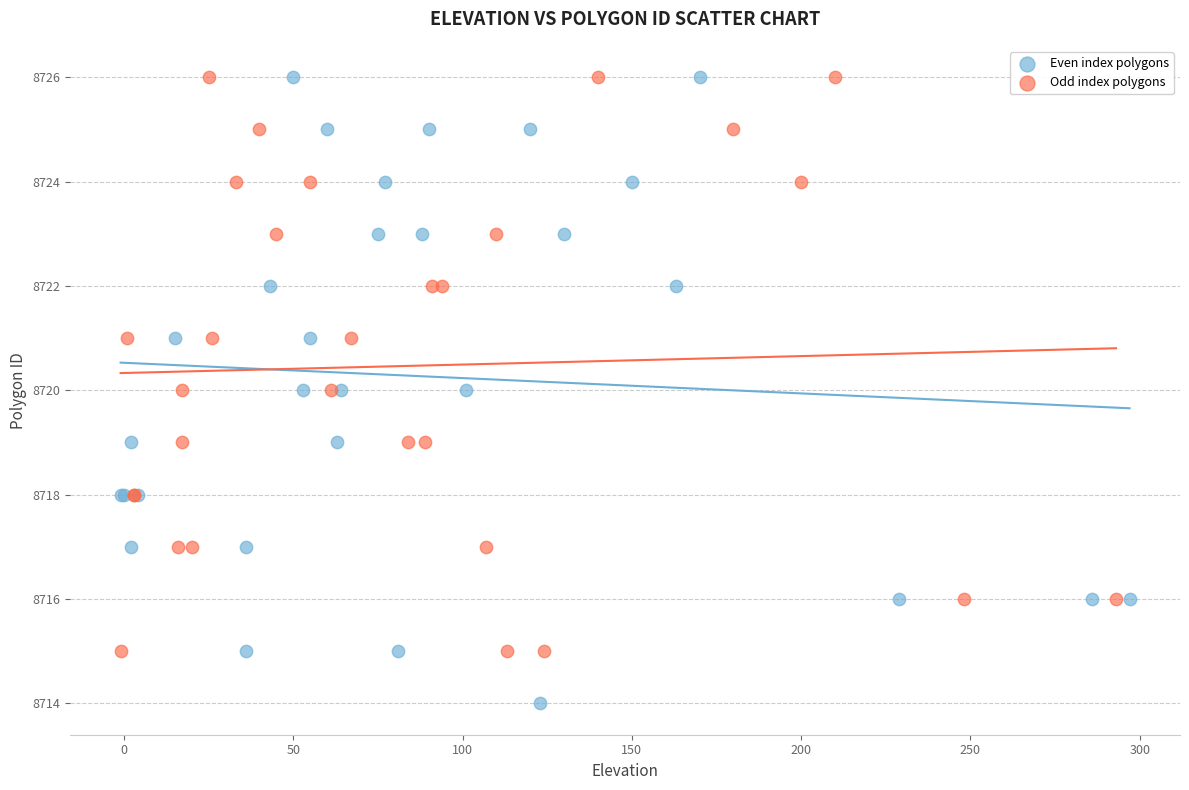

Which series reaches the minimum Y coordinate?

Even index polygons